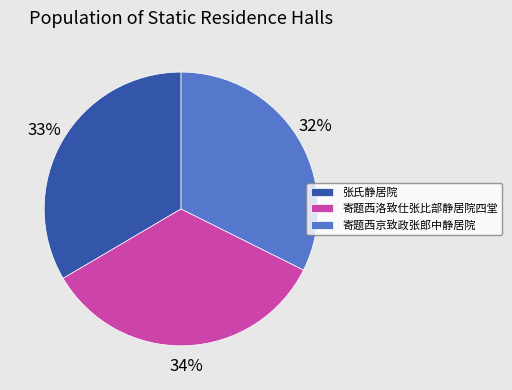

To the nearest percent, what is the difference between the largest and smallest slice percentages?

2%